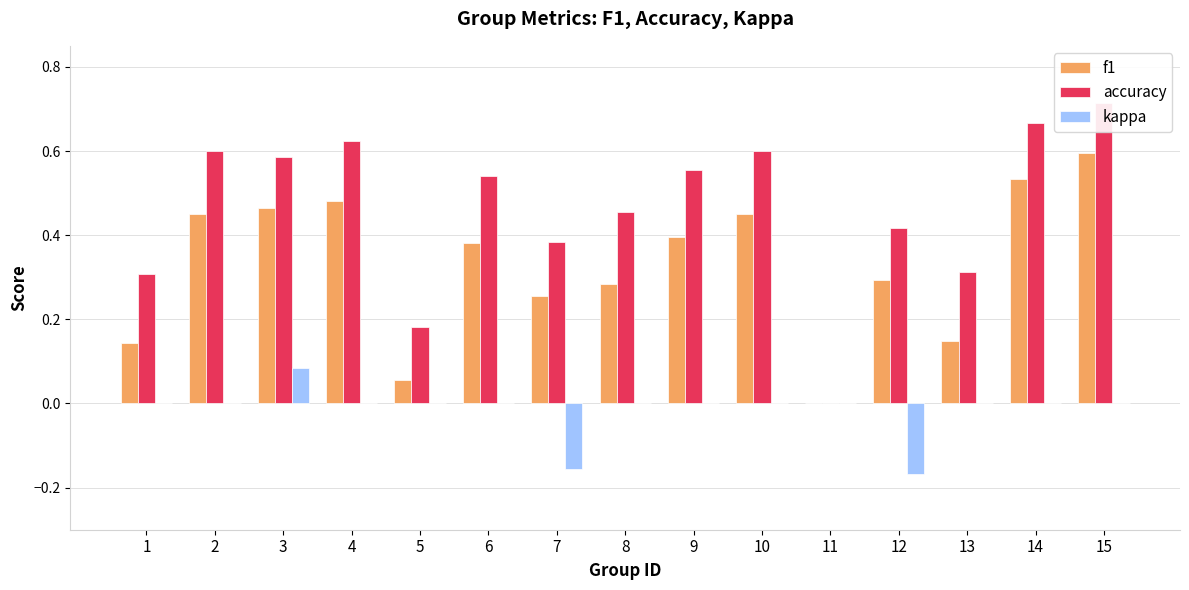

How many bars are there in each group?

3